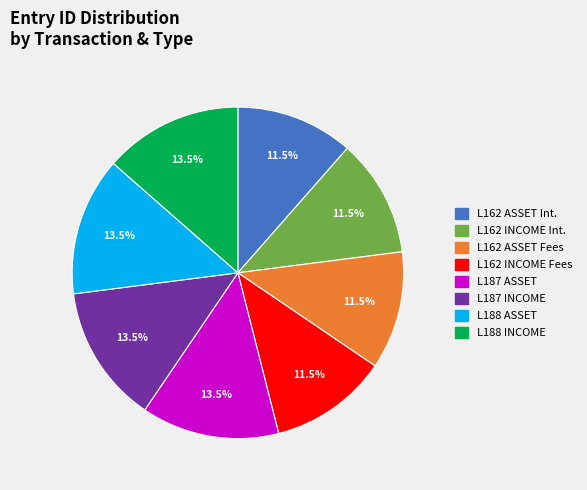

How many segments does this pie chart have?

8